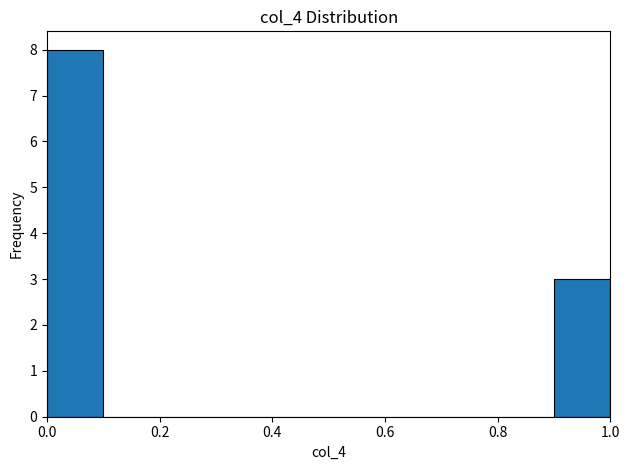

Over which range of the x-axis is the bar tallest?

0.0 to 0.1